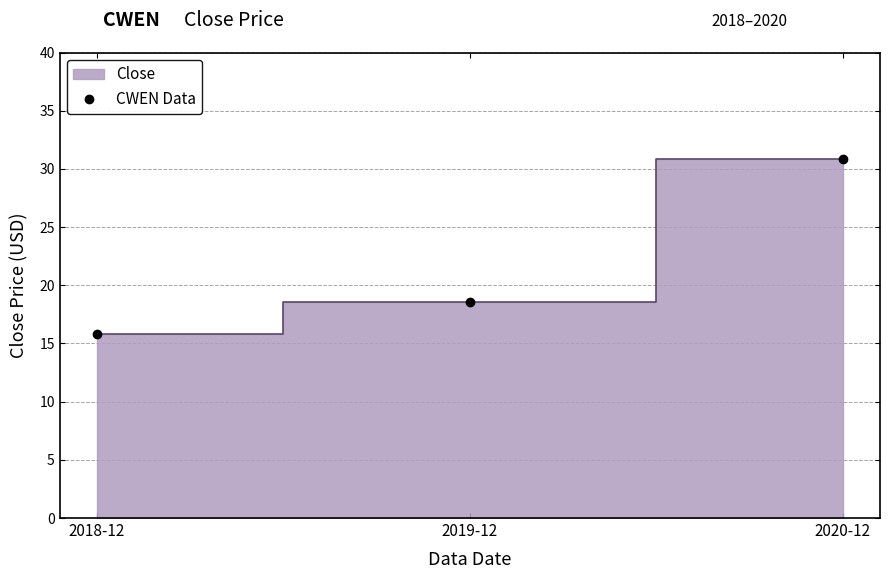

Reading left to right, transcribe all the data shown in this chart.

15.8	18.6	30.9